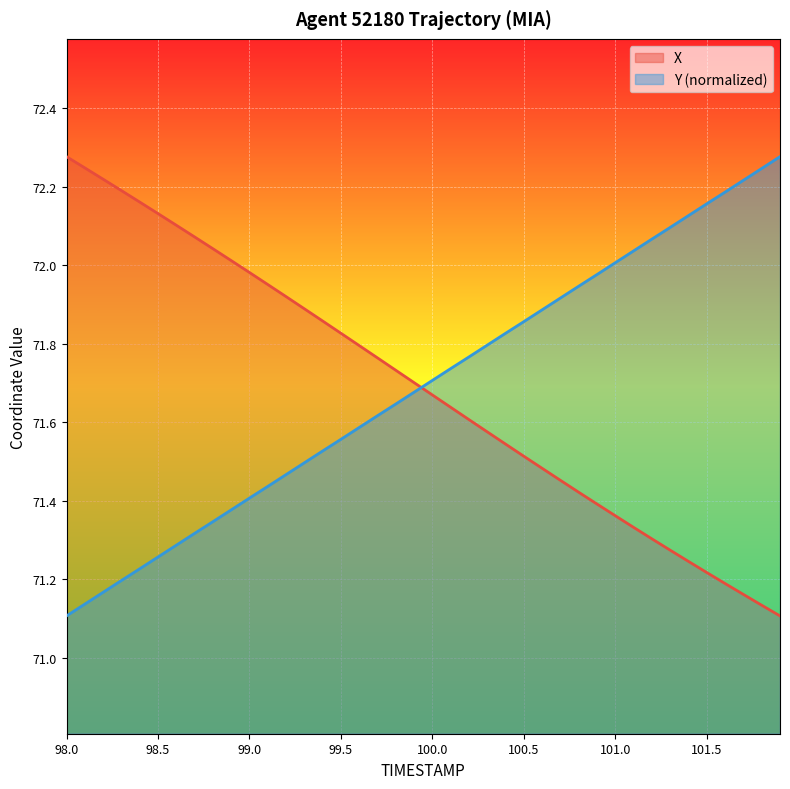

Is it true that Y (normalized) equals 48.3 at 100.5?

False